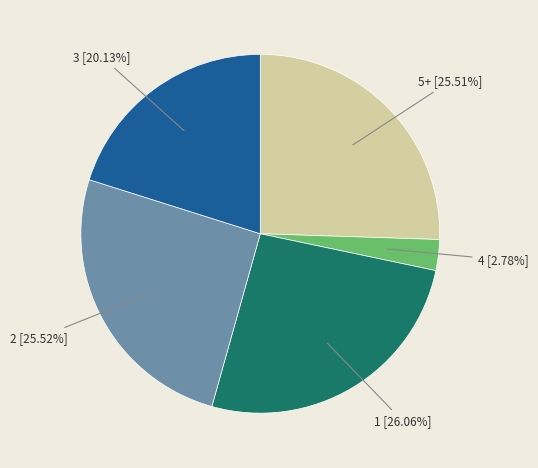

Is there a majority slice in this chart?

No